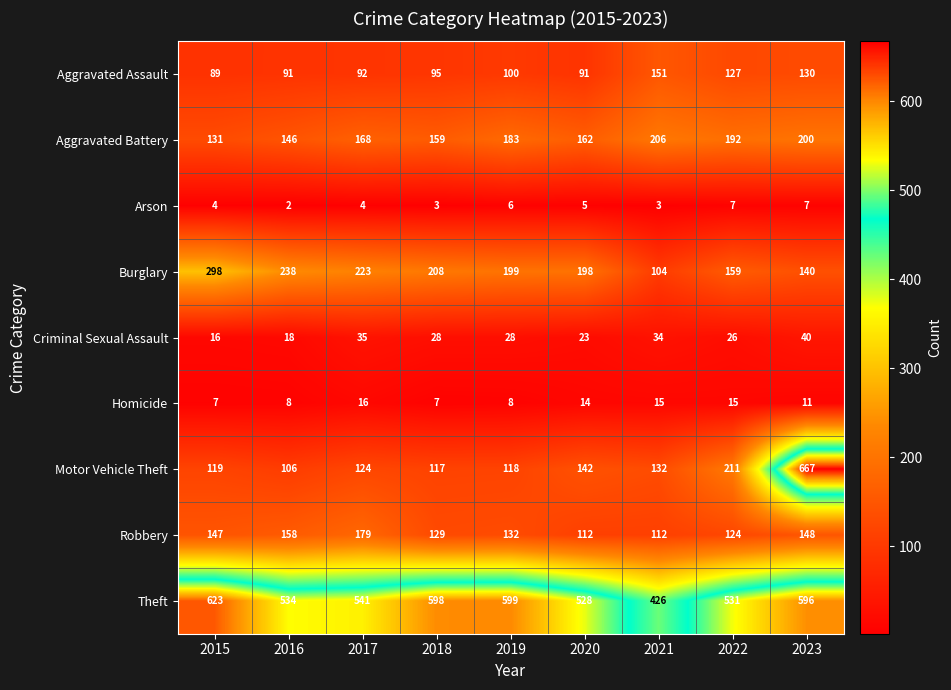

At which category does the chart reach its peak across all series?

2023